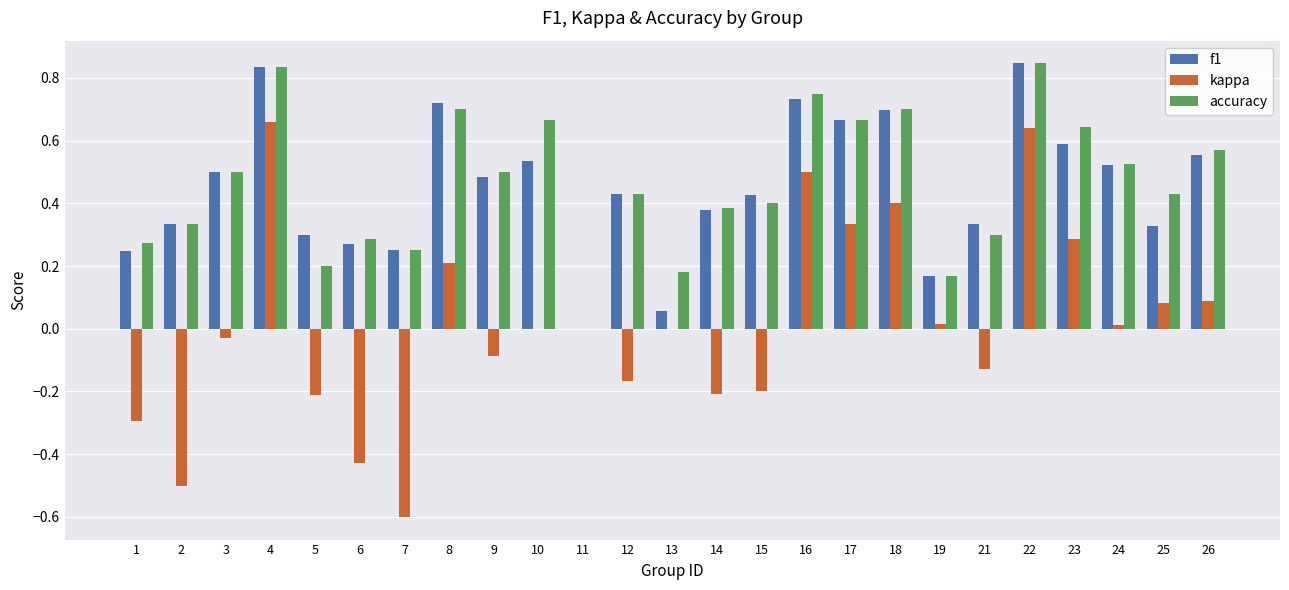

Which series changed the most between 17 and 24?

kappa